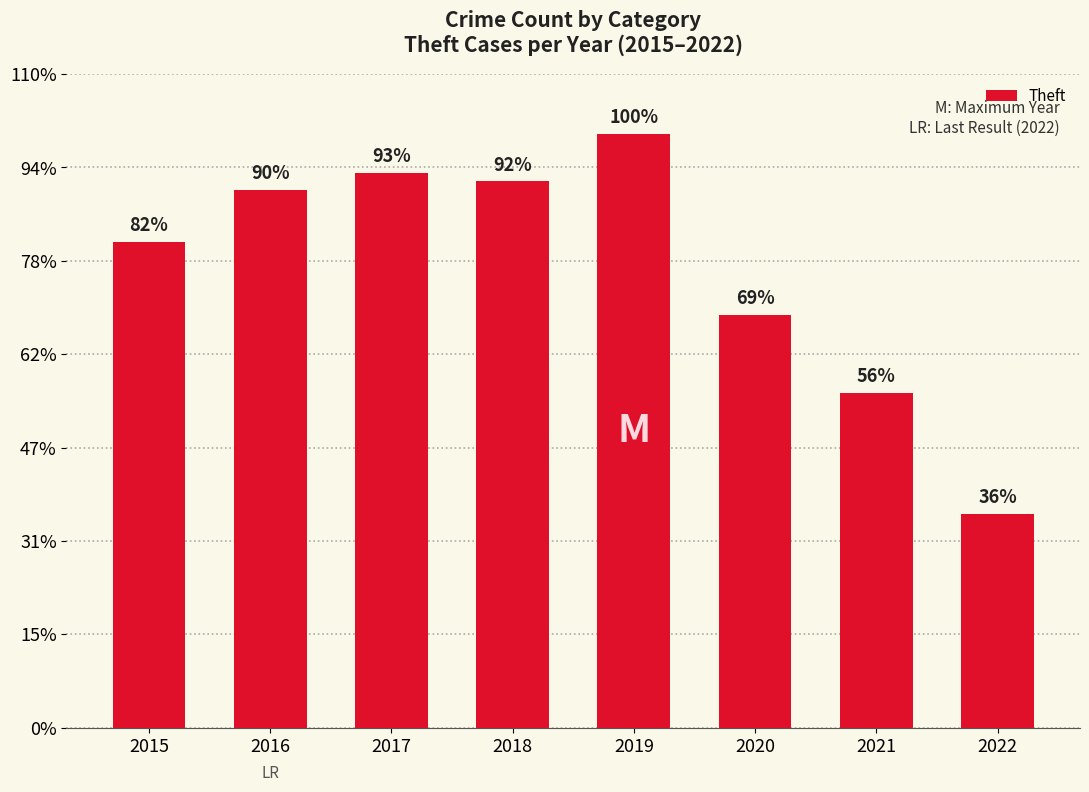

Is it true that the value at 2016 is 247?

False